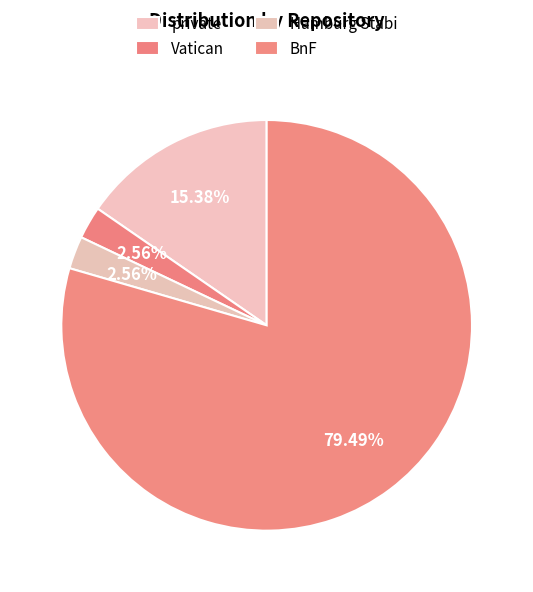

Does BnF account for over 50% of the chart?

Yes